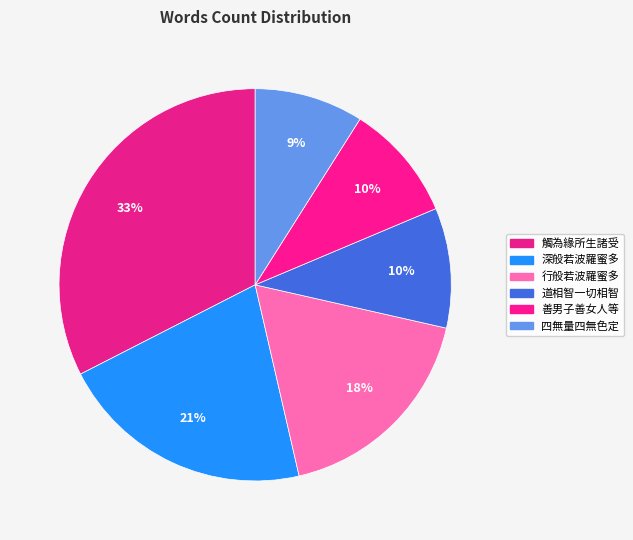

To the nearest percent, what is the difference between the 深般若波羅蜜多 and 善男子善女人等 slice percentages?

11%